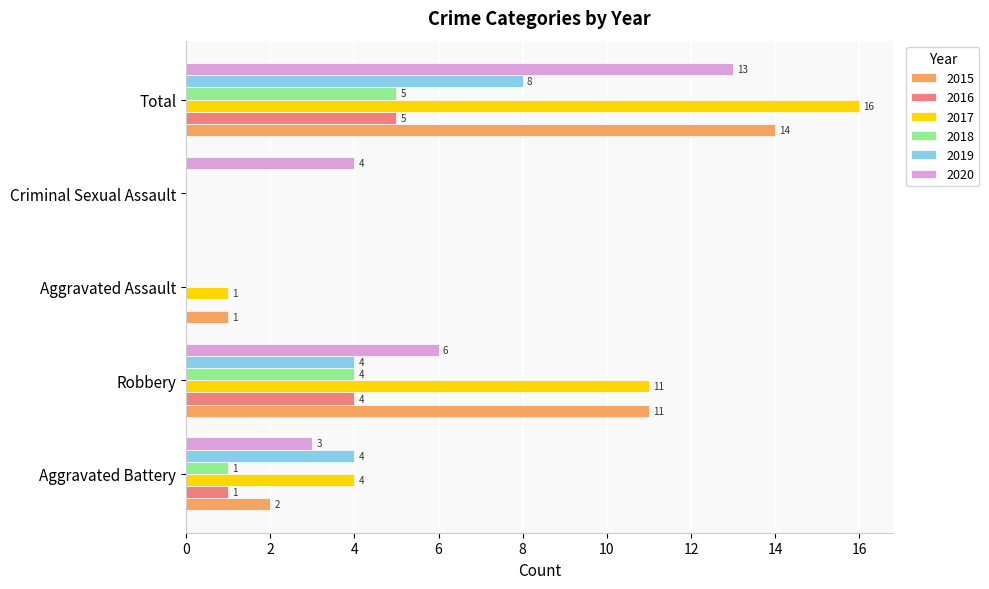

Which series has the largest range (max minus min)?

2017